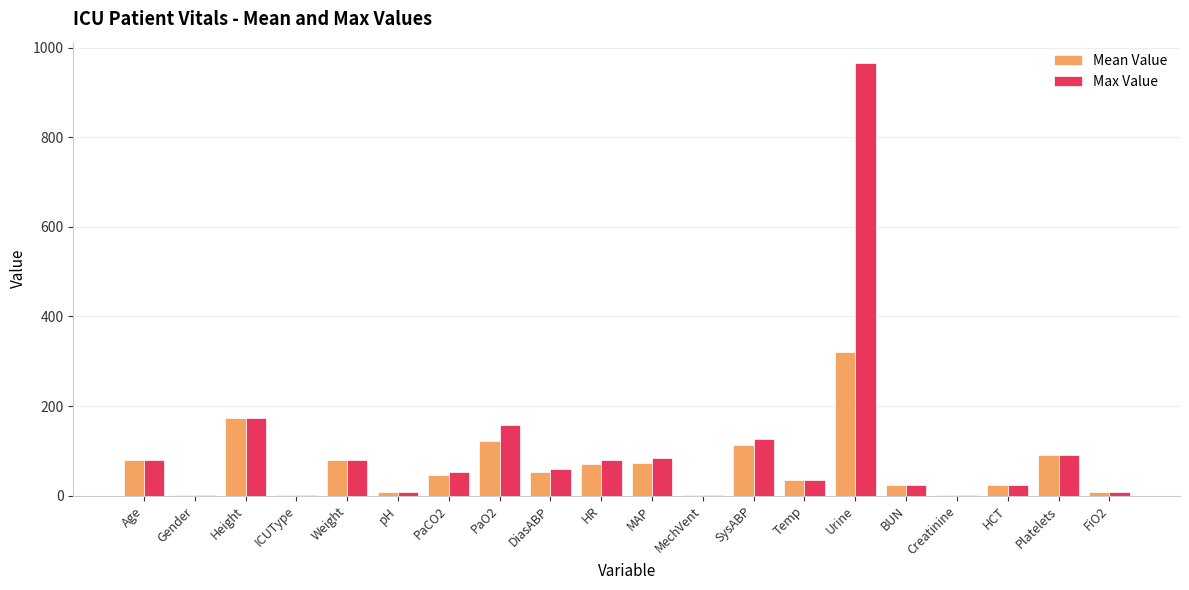

What is the total value across all series at Age?

160.0